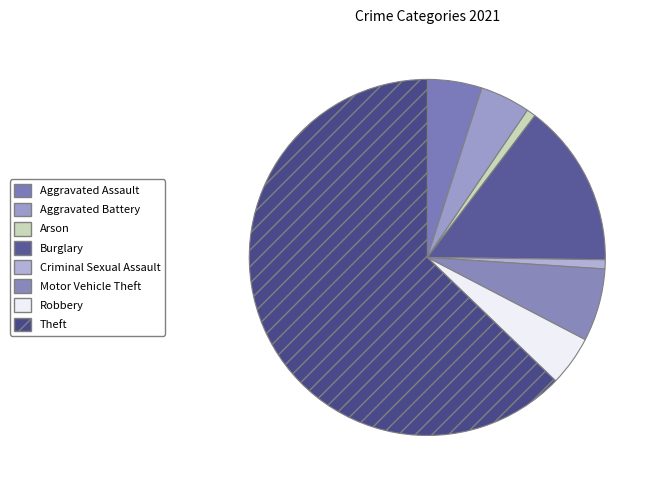

Rank the categories by value from lowest to highest.

Arson, Criminal Sexual Assault, Aggravated Battery, Robbery, Aggravated Assault, Motor Vehicle Theft, Burglary, Theft